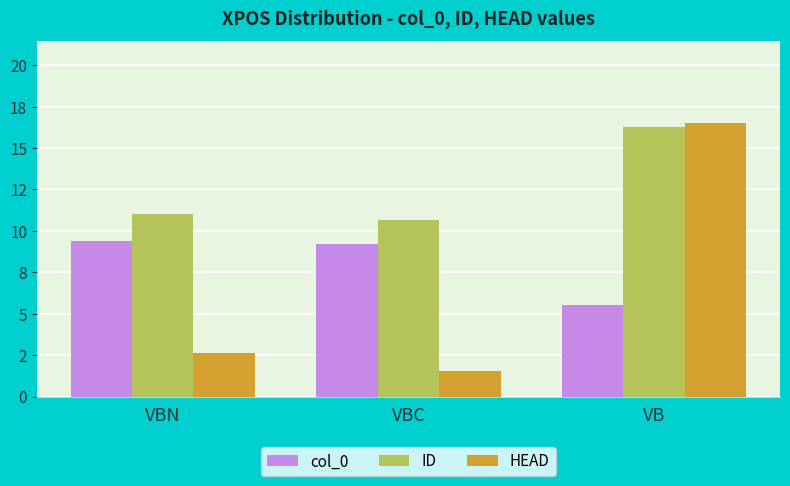

What is the average value of the col_0 series?

8.0